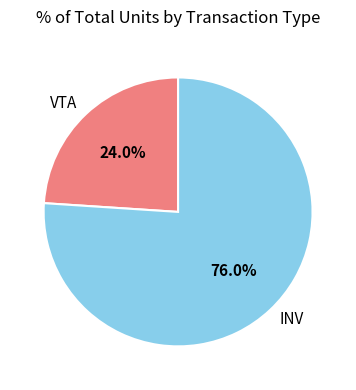

Count the number of slices in the pie.

2